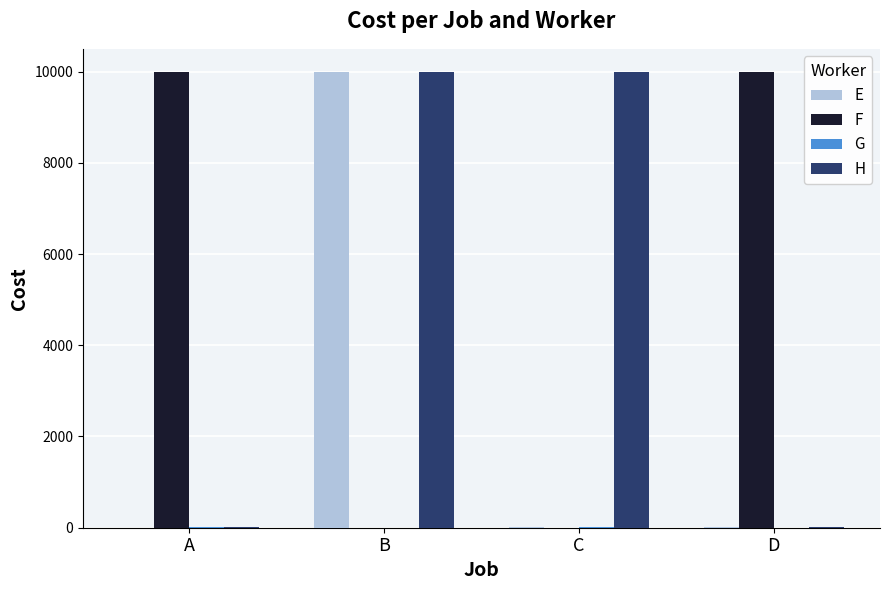

At which label is H closest to 5002?

A